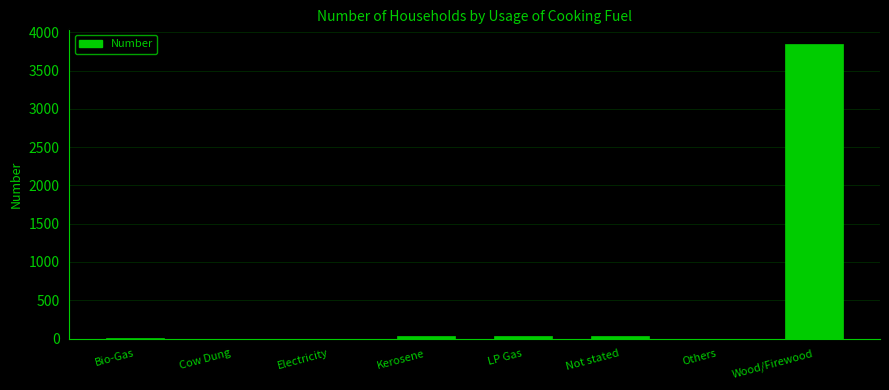

How many data points does each series have?

8